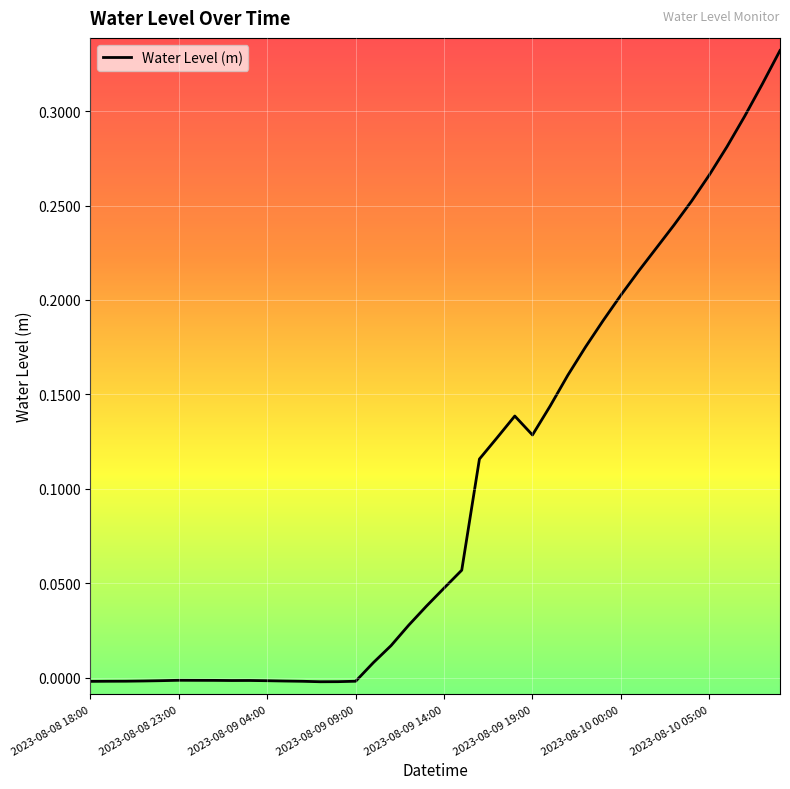

What is the sum of all values?

4.0